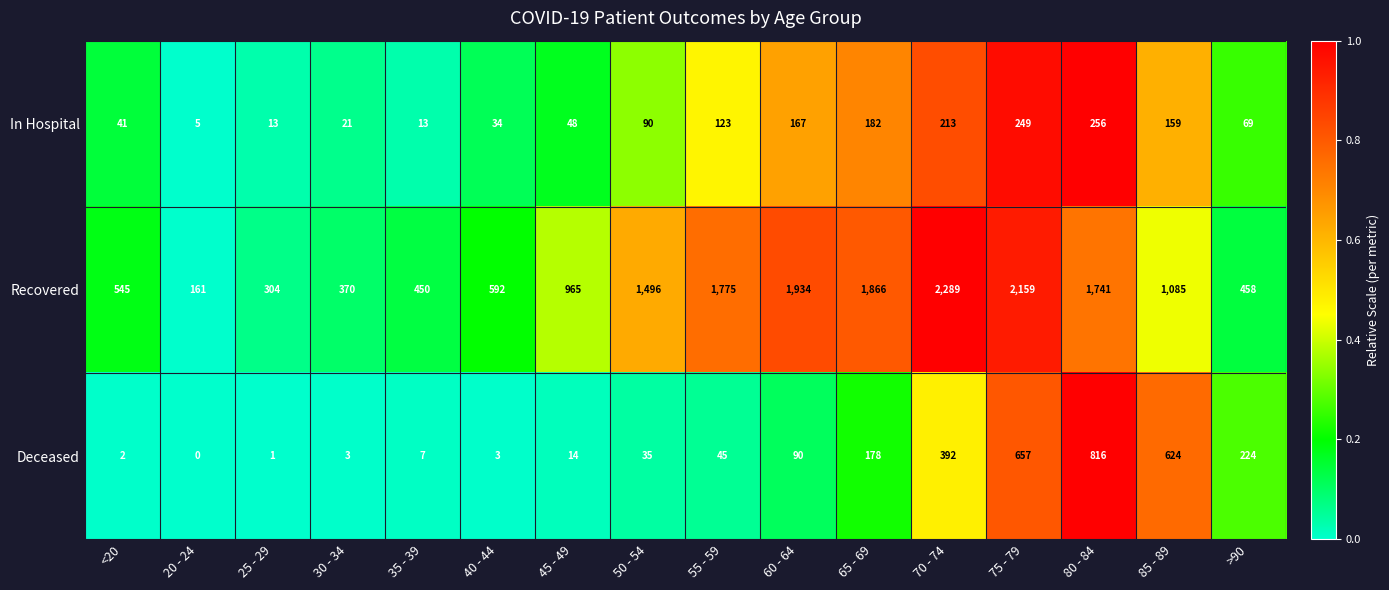

Between 20 - 24 and 25 - 29, which series saw the biggest shift?

Recovered